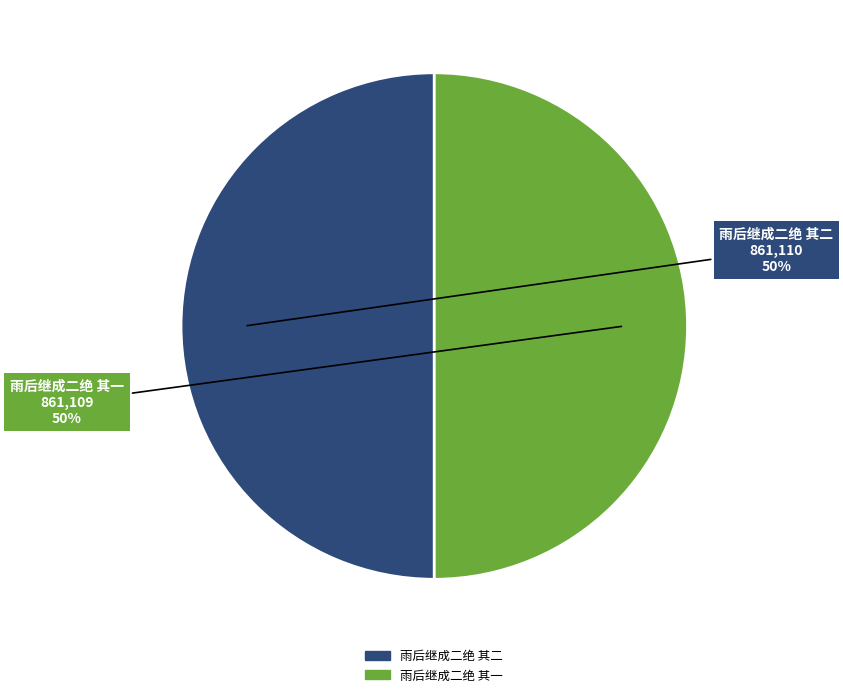

What is the ratio of the value at 雨后继成二绝 其二 to the value at 雨后继成二绝 其一?

1.0